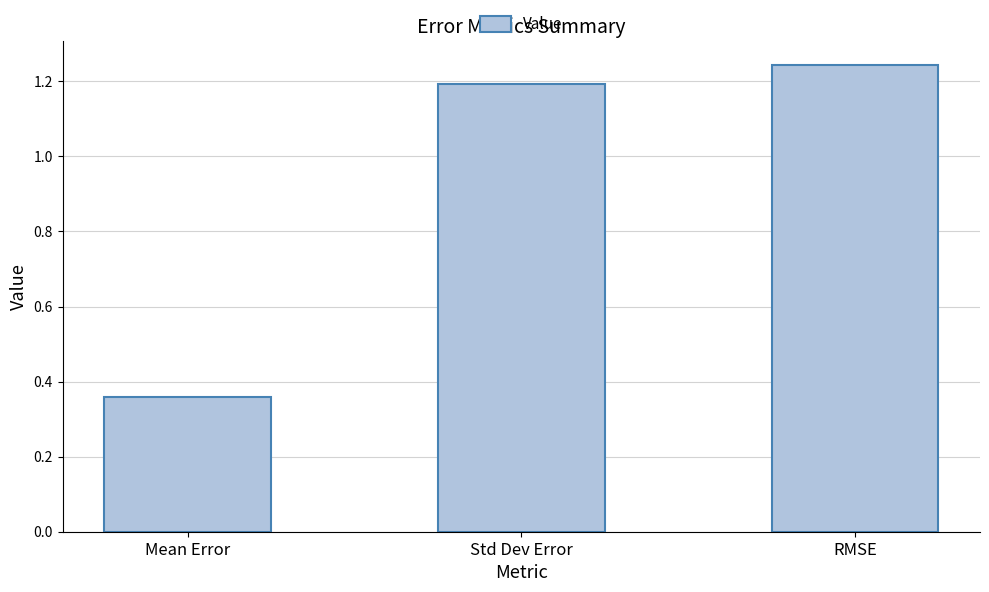

How many values are between 0 and 1?

1